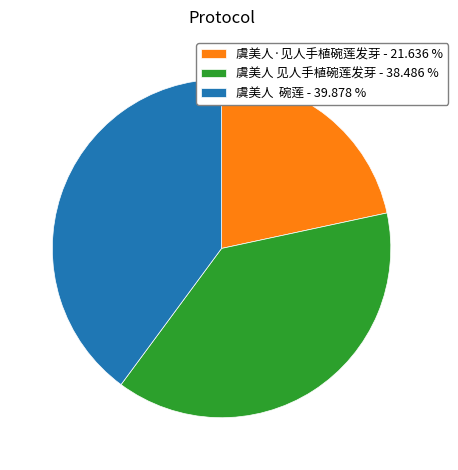

Is there any slice that represents more than half of the pie?

No